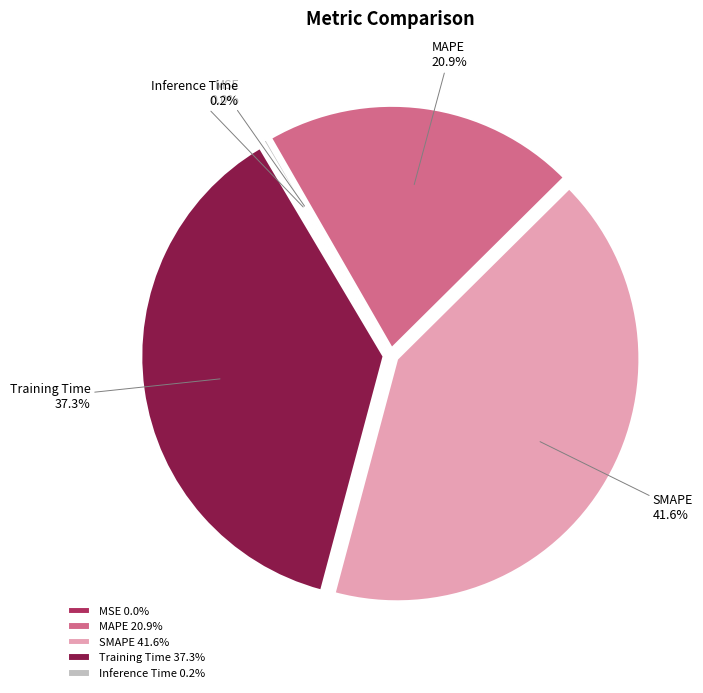

Is there any slice that represents more than half of the pie?

No